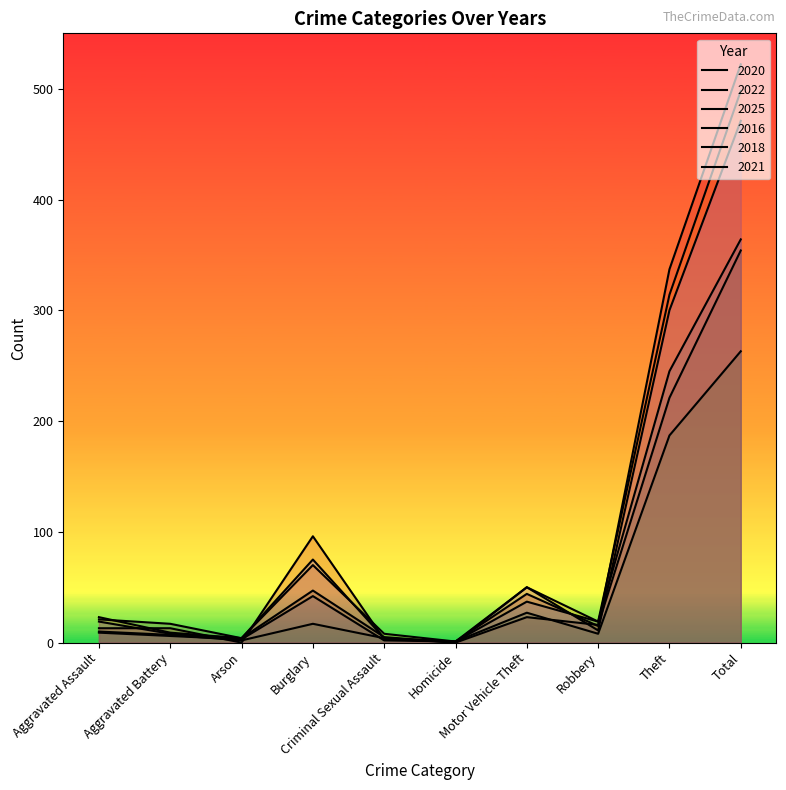

What is the difference between the maximum and minimum values in the 2016 series?

522